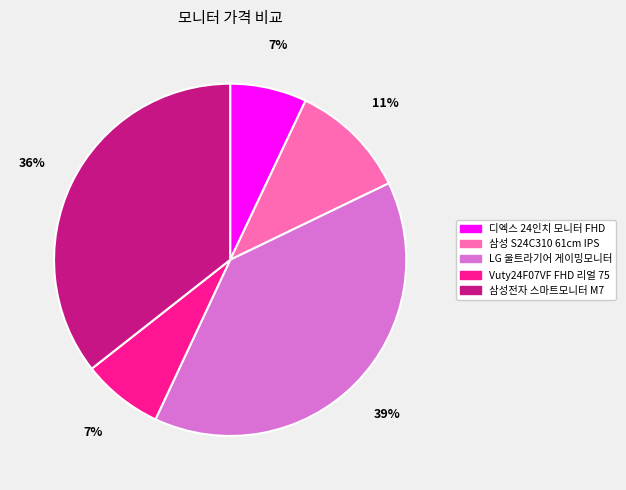

What is the ratio of the value at 삼성 S24C310 61cm IPS to the value at 삼성전자 스마트모니터 M7?

0.3